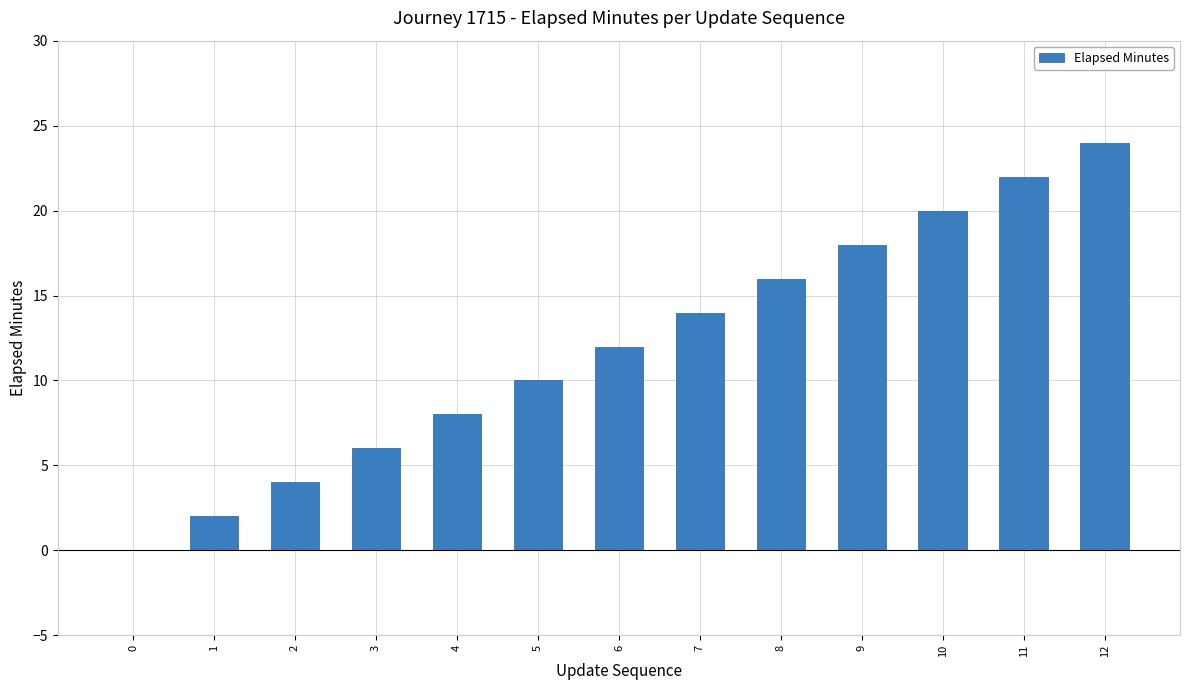

Approximately how many times larger is the value at 3 compared to 11?

0.3